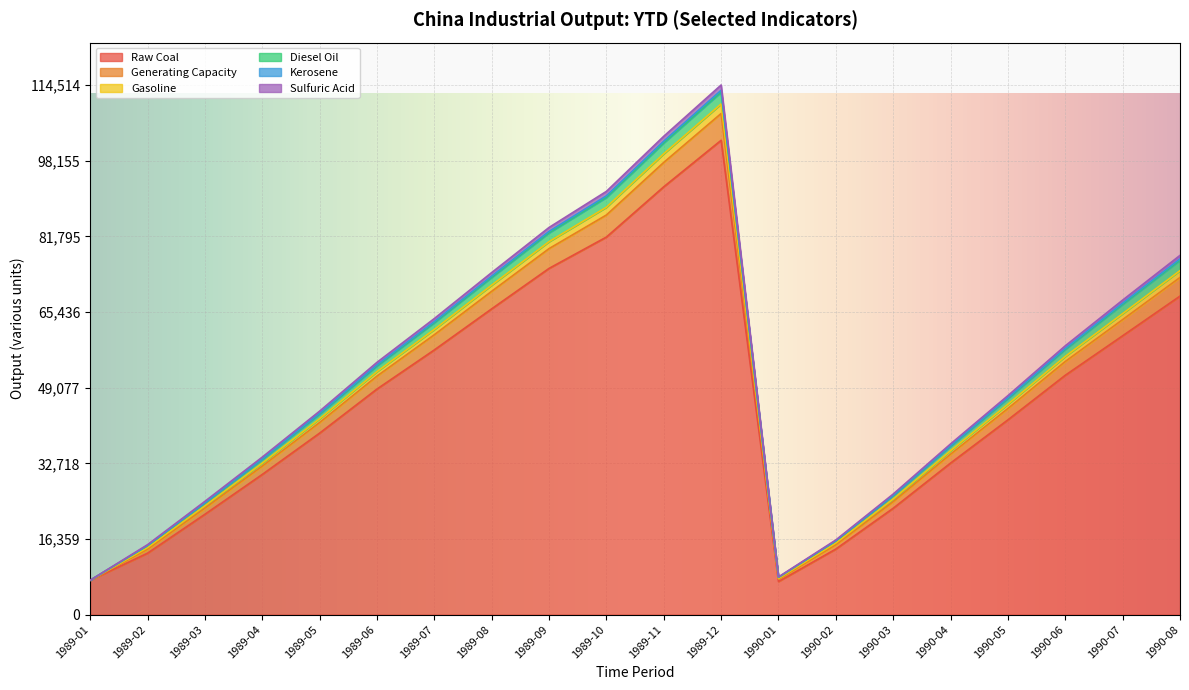

In Raw Coal, how many points are lower than both neighbors (excluding endpoints)?

1